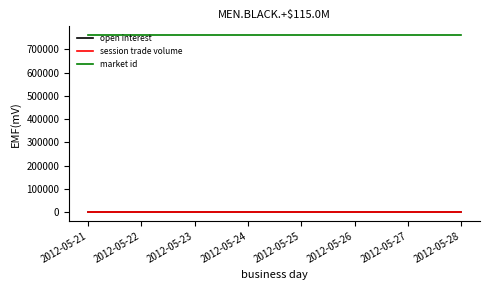

Is this an area chart (filled region under the line)?

No